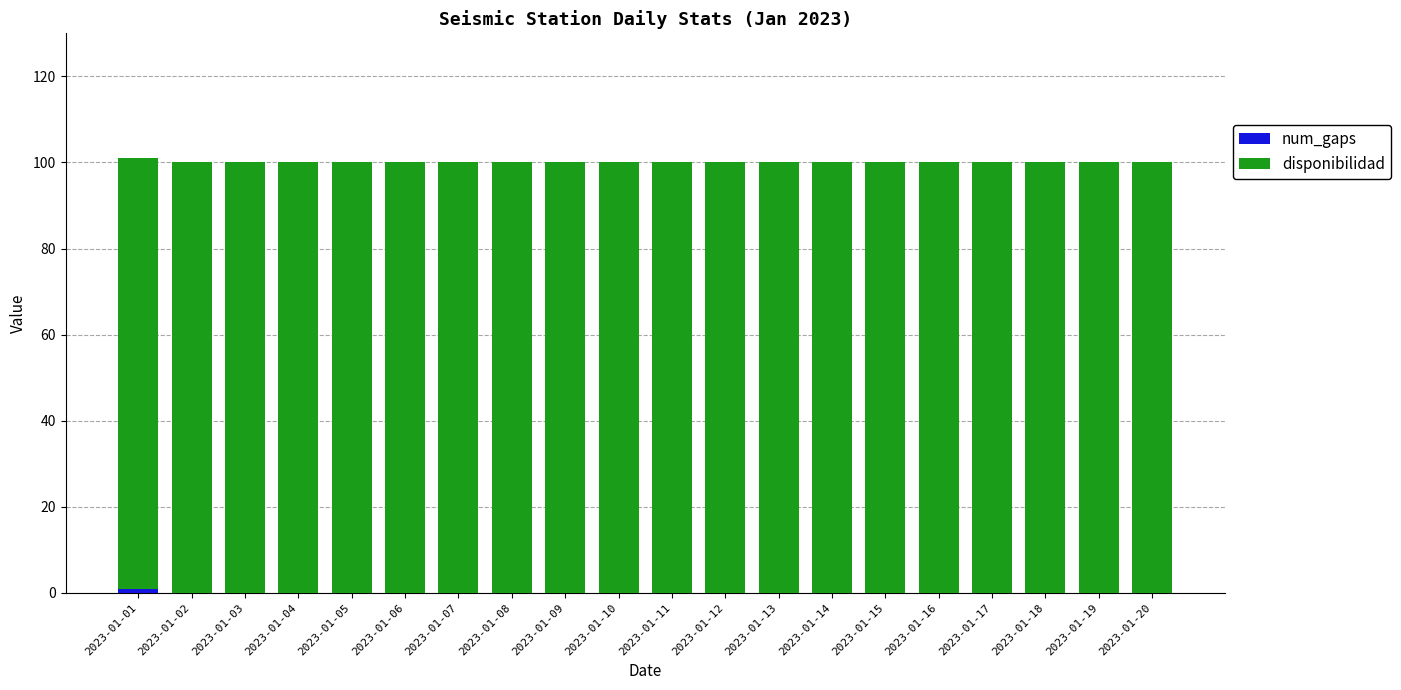

What is the total value across all series at 2023-01-11?

100